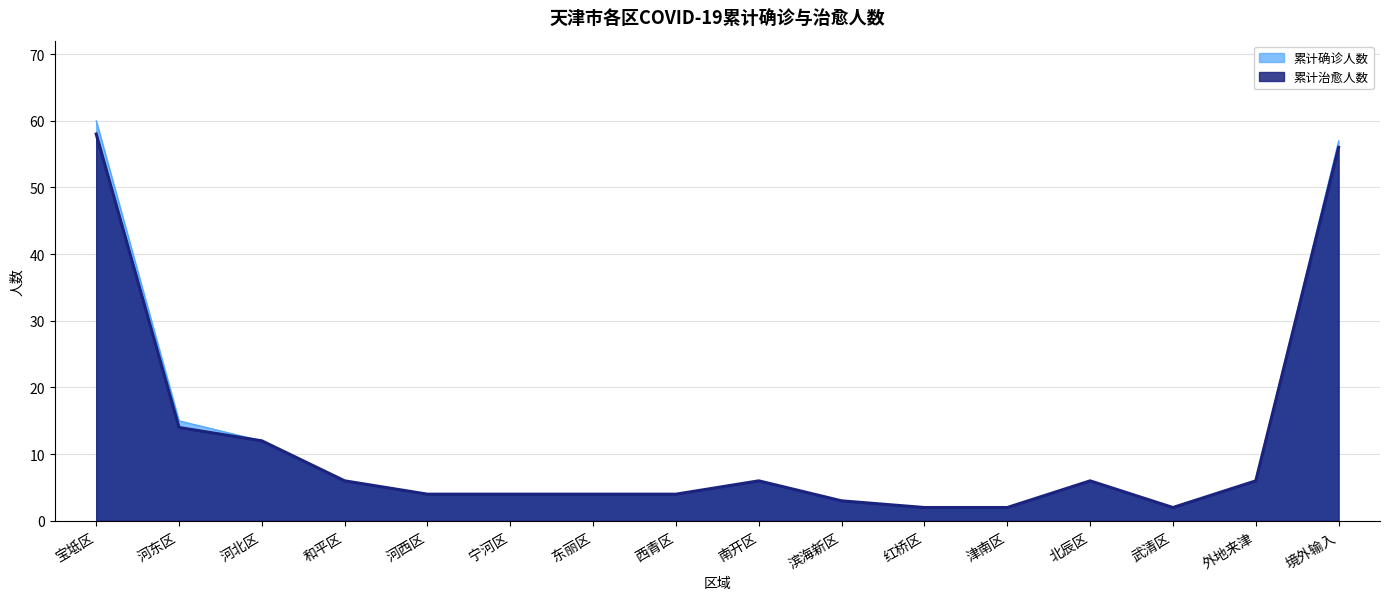

Is the value of 累计确诊人数 at 北辰区 greater than the value of 累计治愈人数 at 南开区?

No